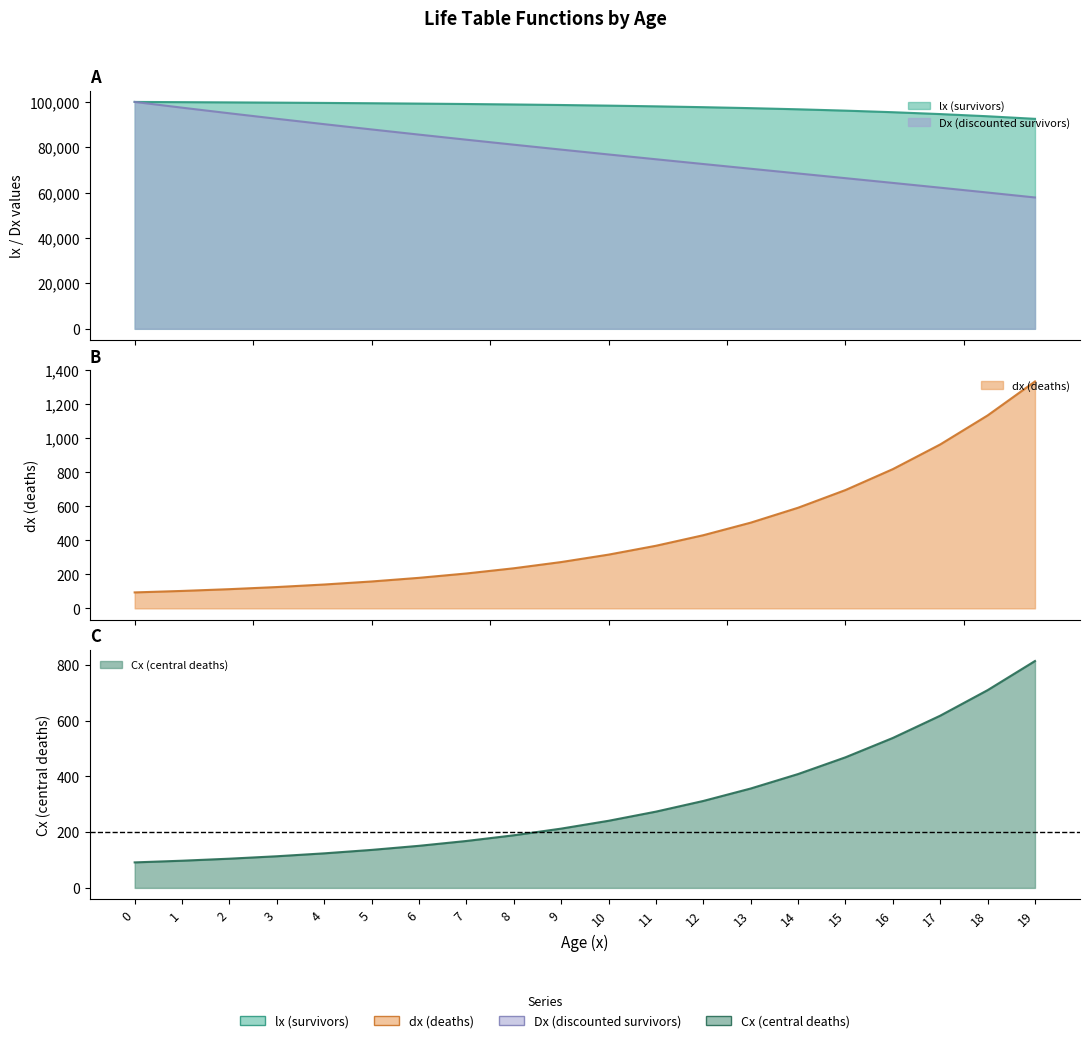

What are all the series names shown in the legend?

lx, dx, Dx, Cx